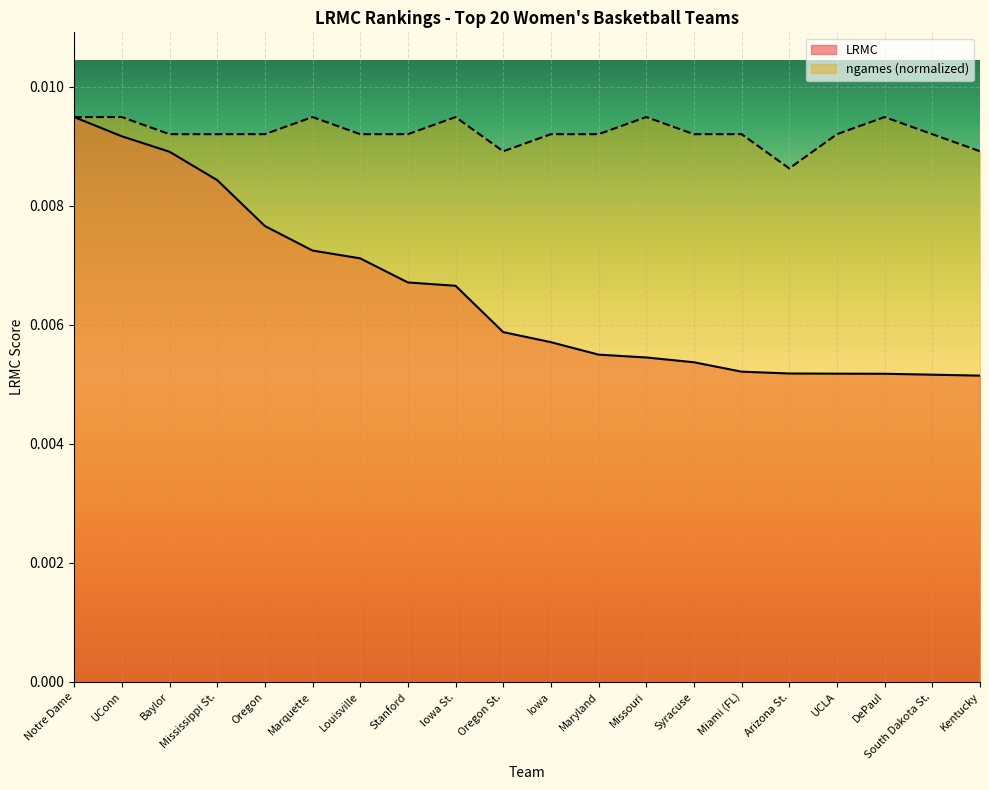

Rank the categories by ngames value from highest to lowest.

Notre Dame, UConn, Marquette, Iowa St., Missouri, DePaul, Baylor, Mississippi St., Oregon, Louisville, Stanford, Iowa, Maryland, Syracuse, Miami (FL), UCLA, South Dakota St., Oregon St., Kentucky, Arizona St.